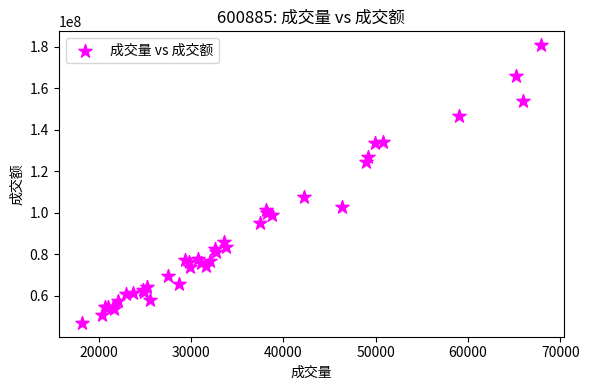

What Y value in the scatter plot is closest to 113808551?

107608461